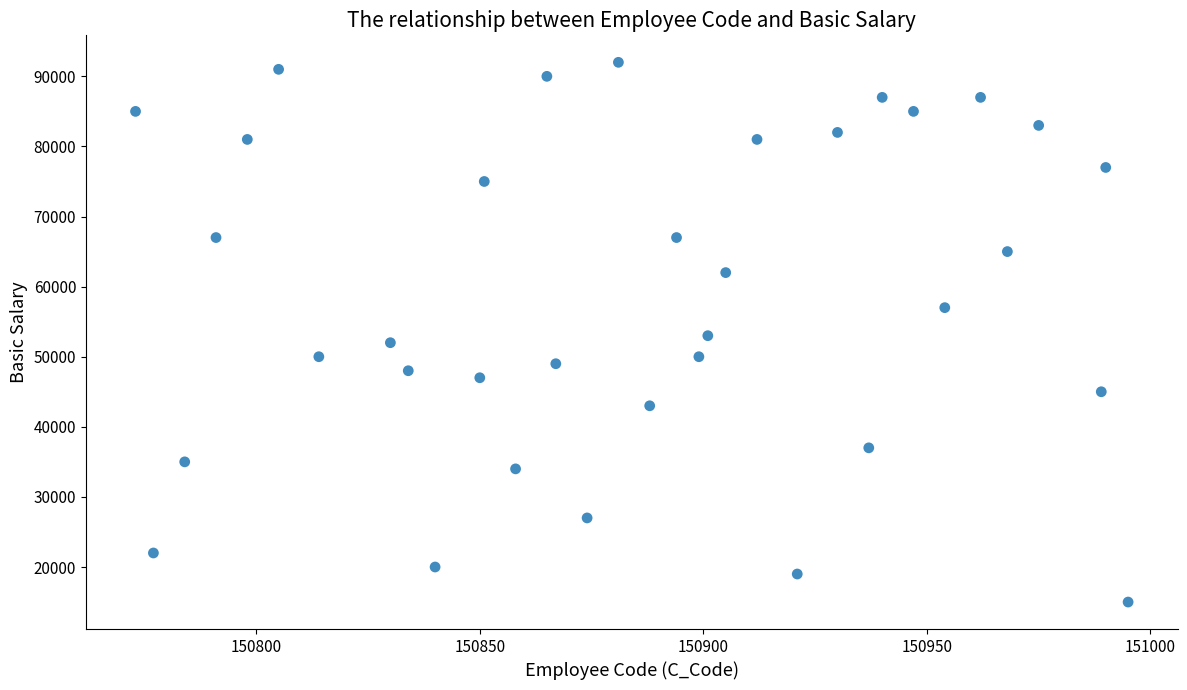

What is the range of Y values (max minus min)?

77000